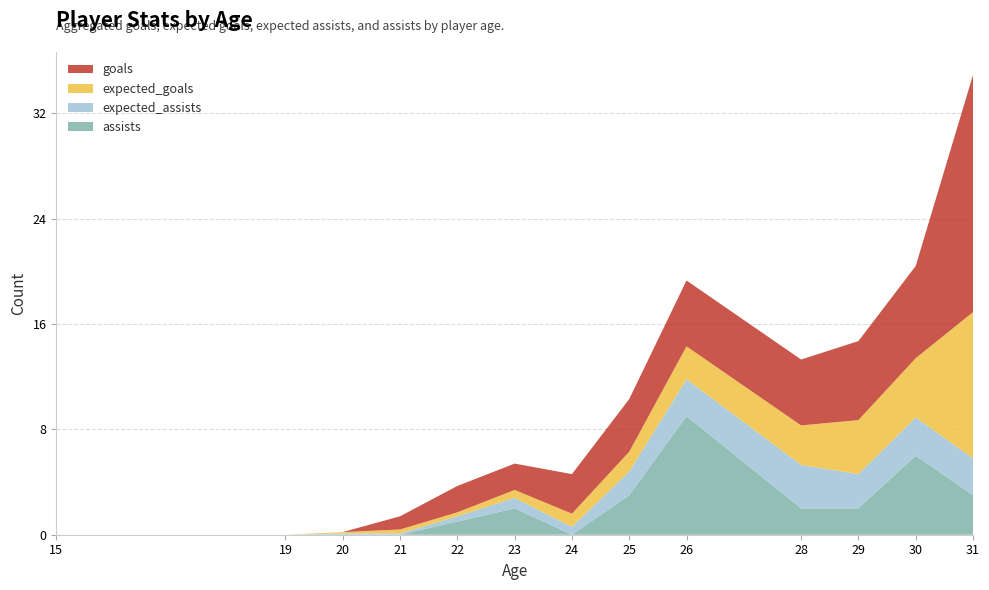

Reading left to right, extract all data points from this chart.

goals: 15=0.0	19=0.0	20=0.0	21=1.0	22=2.0	23=2.0	24=3.0	25=4.0	26=5.0	28=5.0	29=6.0	30=7.0	31=18.0
expected_goals: 15=0.0	19=0.0	20=0.1	21=0.3	22=0.3	23=0.6	24=1.0	25=1.5	26=2.5	28=3.0	29=4.1	30=4.5	31=11.1
expected_assists: 15=0.0	19=0.0	20=0.1	21=0.1	22=0.4	23=0.8	24=0.6	25=1.8	26=2.8	28=3.3	29=2.6	30=2.9	31=2.8
assists: 15=0.0	19=0.0	20=0.0	21=0.0	22=1.0	23=2.0	24=0.0	25=3.0	26=9.0	28=2.0	29=2.0	30=6.0	31=3.0